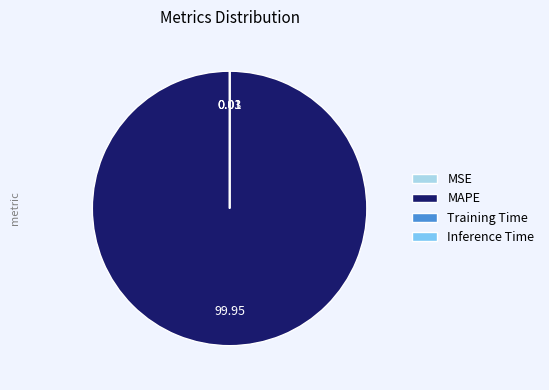

Which category has the biggest portion of the pie?

MAPE